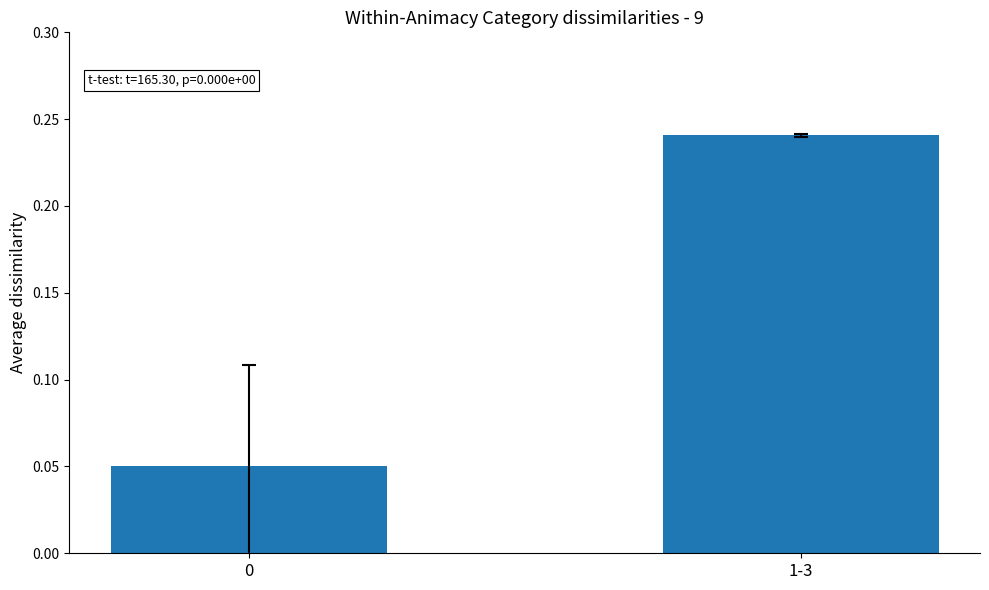

True or false: the data shows 0.4 at 1-3.

False